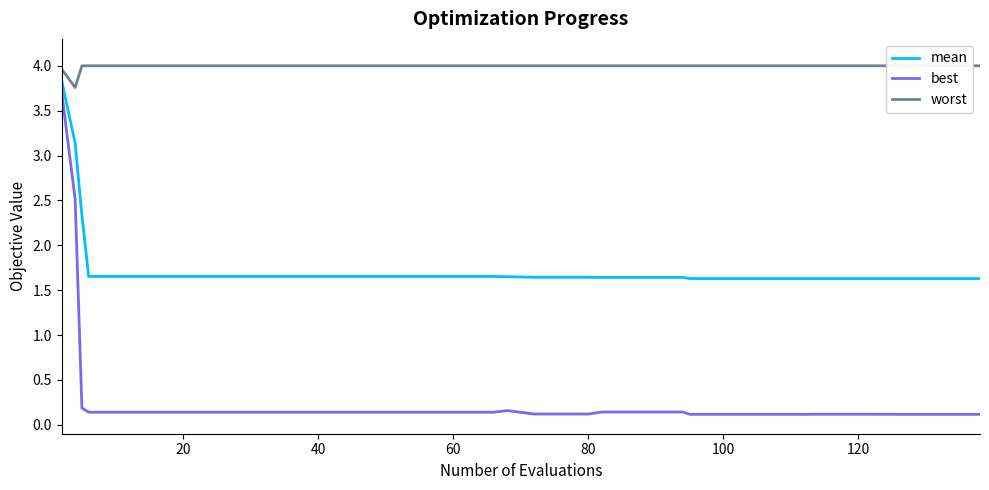

How many interior local valleys does the best series have?

1